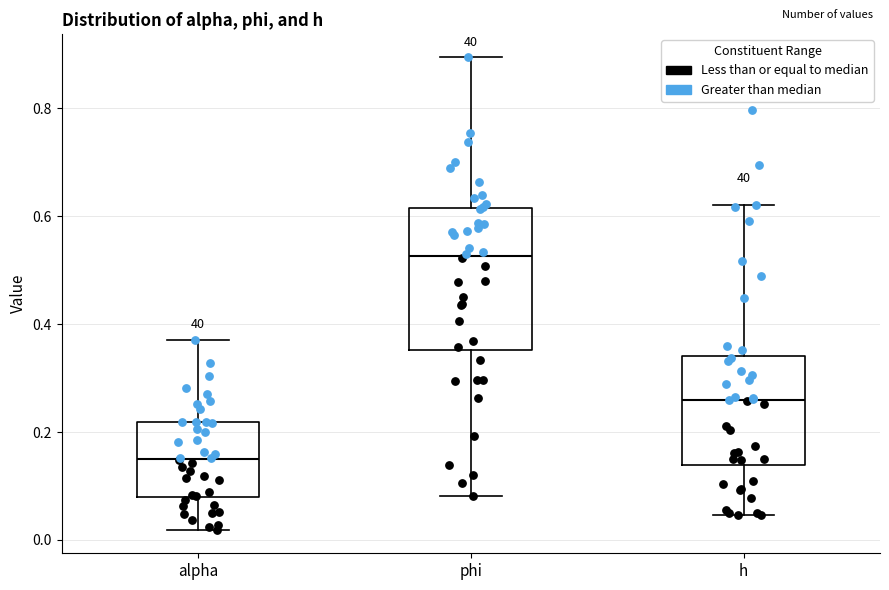

Reading left to right, transcribe this box plot: for each box, give where its median line is, the range the box spans, and where its two whiskers end, as read against the y-axis. The values are not printed on the chart, so give them approximately, as read against the axis.

alpha: median 0.14, box 0.08 to 0.22, whiskers 0.02 to 0.38
phi: median 0.52, box 0.36 to 0.62, whiskers 0.08 to 0.90
h: median 0.26, box 0.14 to 0.34, whiskers 0.04 to 0.62